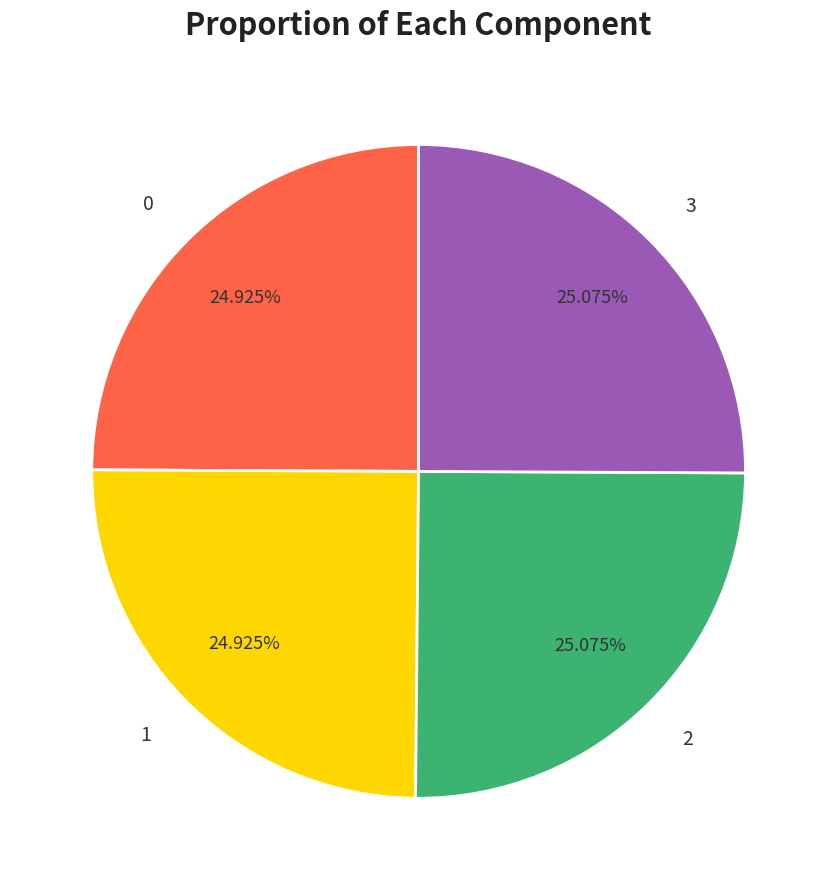

Count the number of slices in the pie.

4